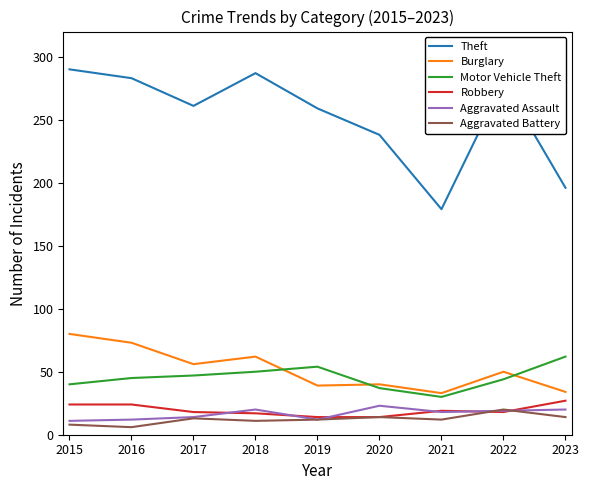

The Motor Vehicle Theft series shows 44 at 2022. True or false?

True